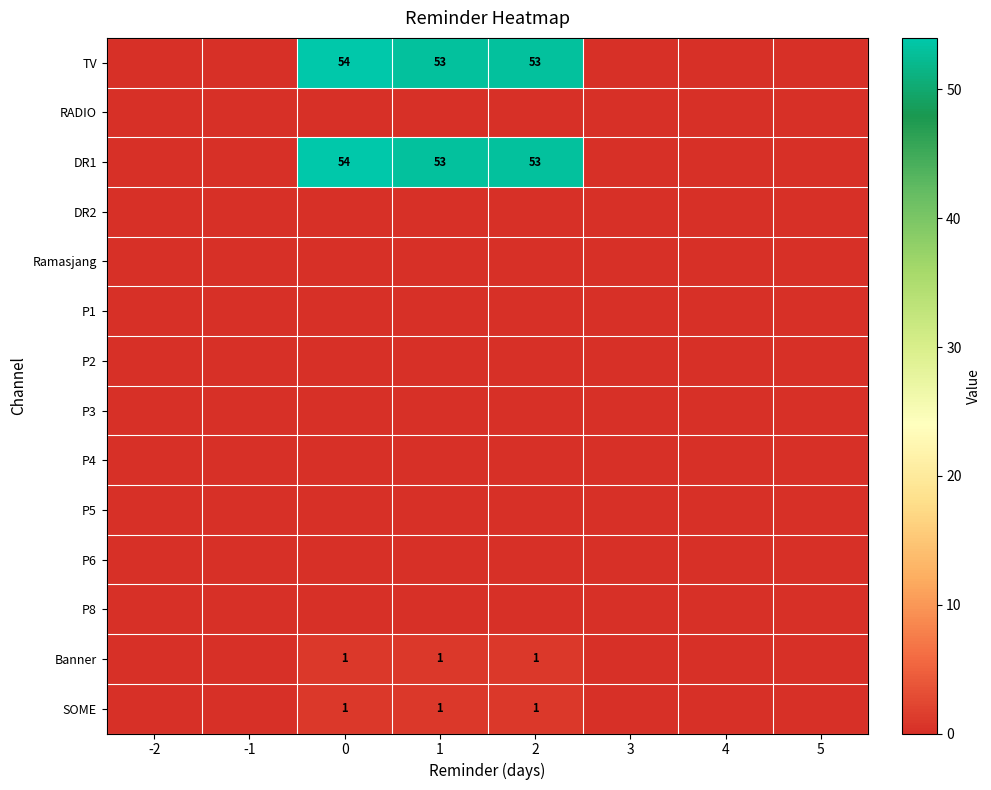

The value of TV at 0 is 54. True or false?

True